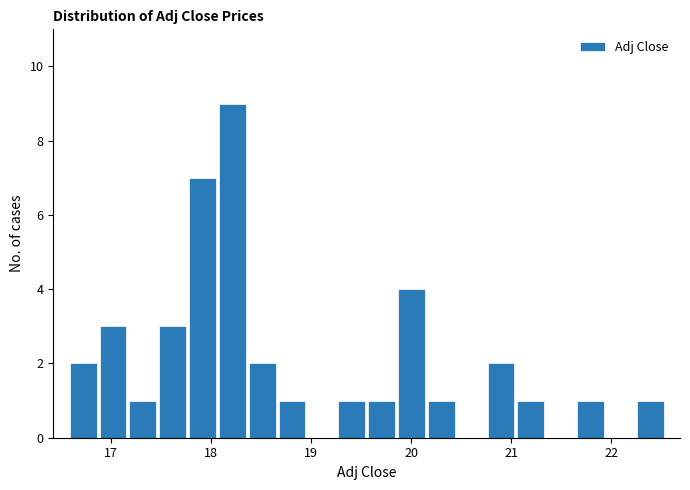

Around what value on the x-axis is the tallest bar? Give the approximate position of its centre, as read against the axis.

18.2